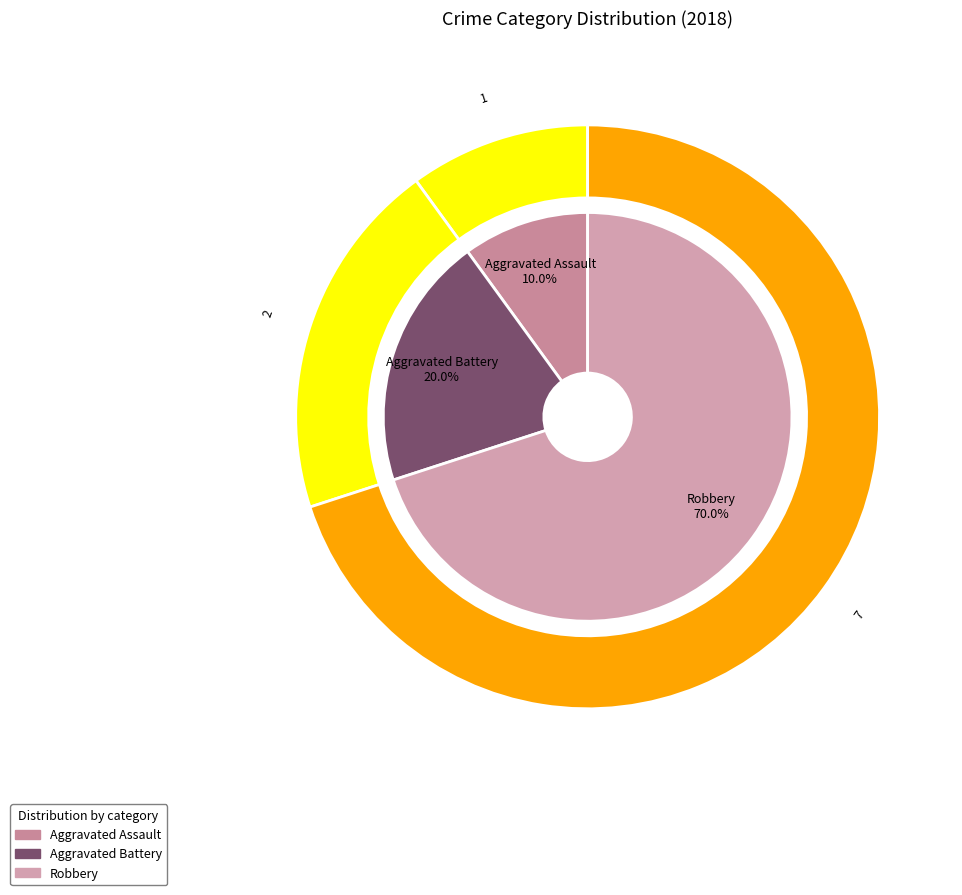

Is Robbery the majority of the pie?

Yes